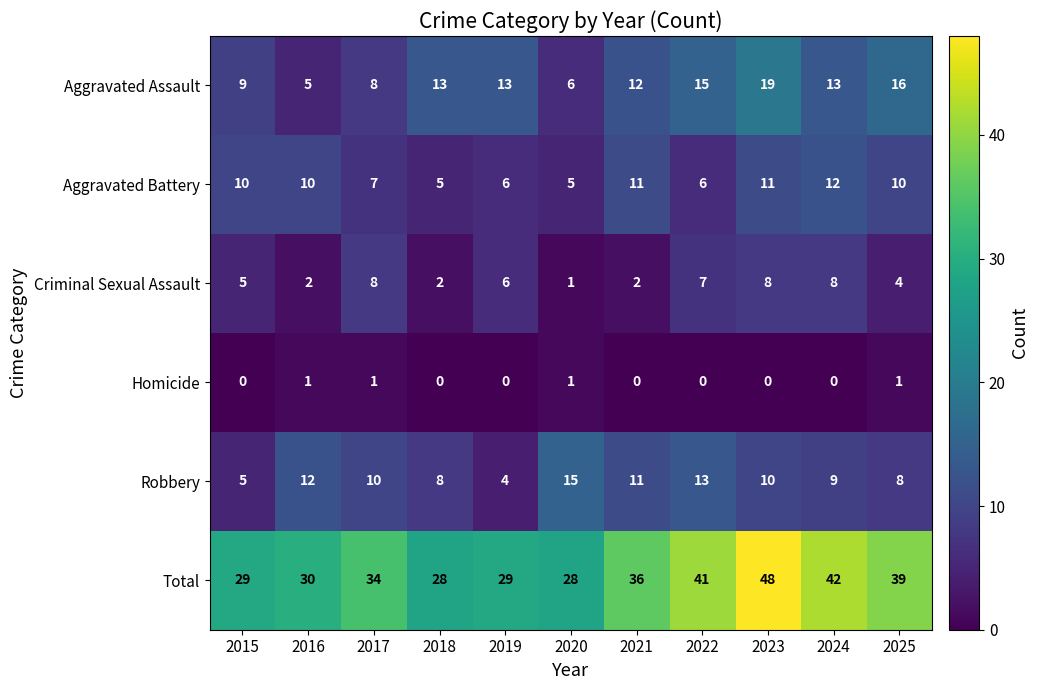

Which series has the largest total across all categories?

Total